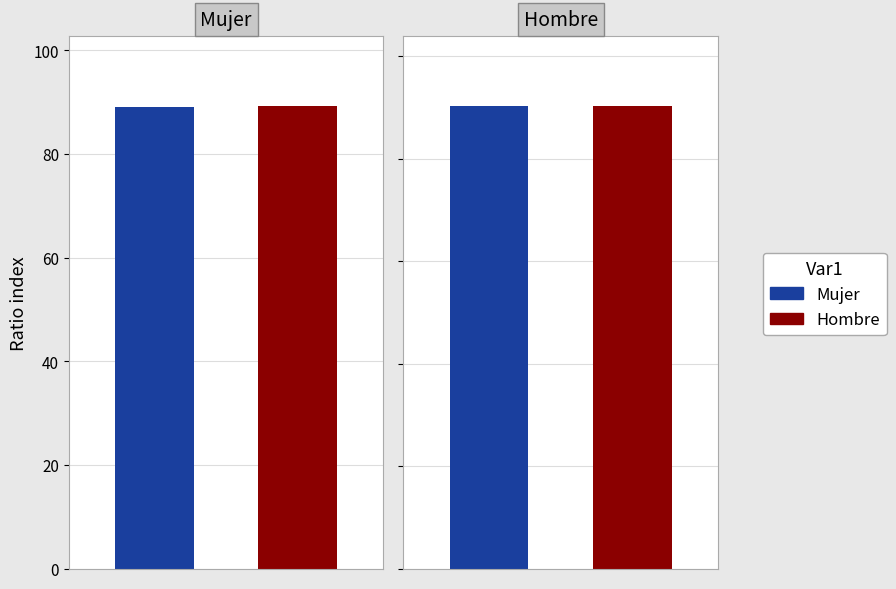

True or false: the data shows 89.0 at 0.

True